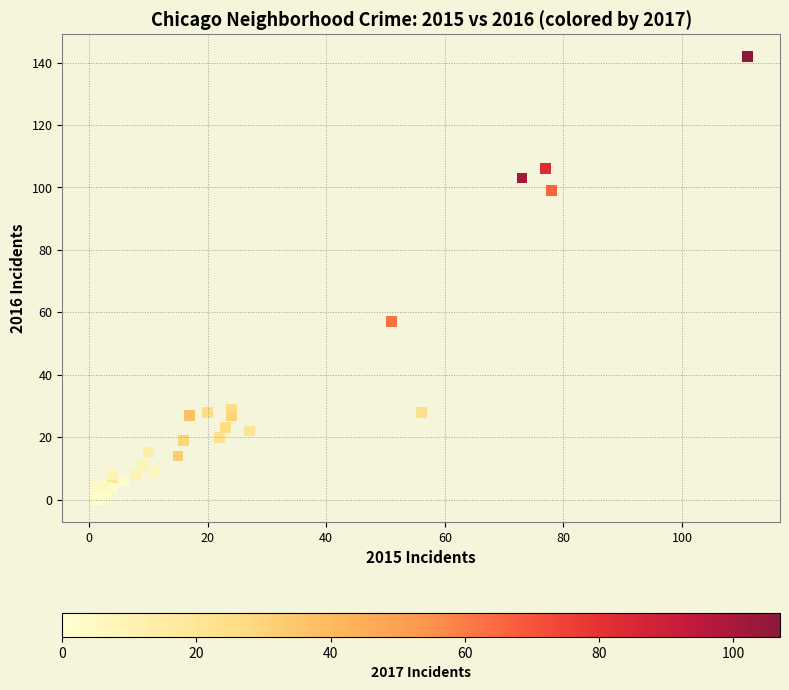

What Y value in the scatter plot is closest to 71?

57